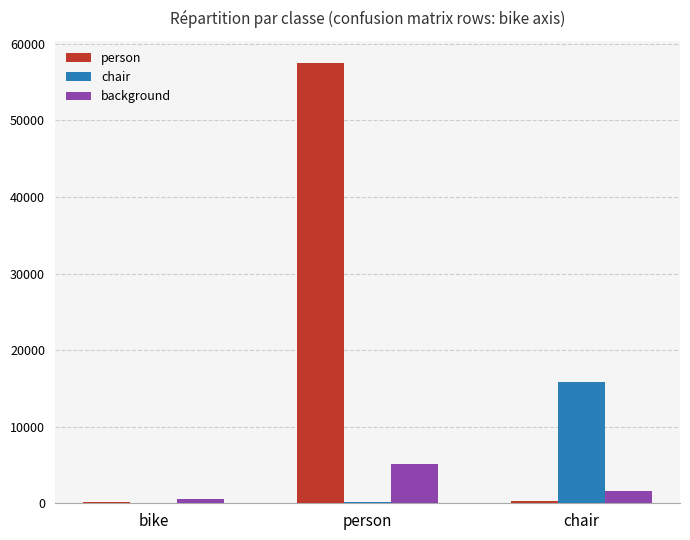

What is the sum of the background values at bike and person?

5660